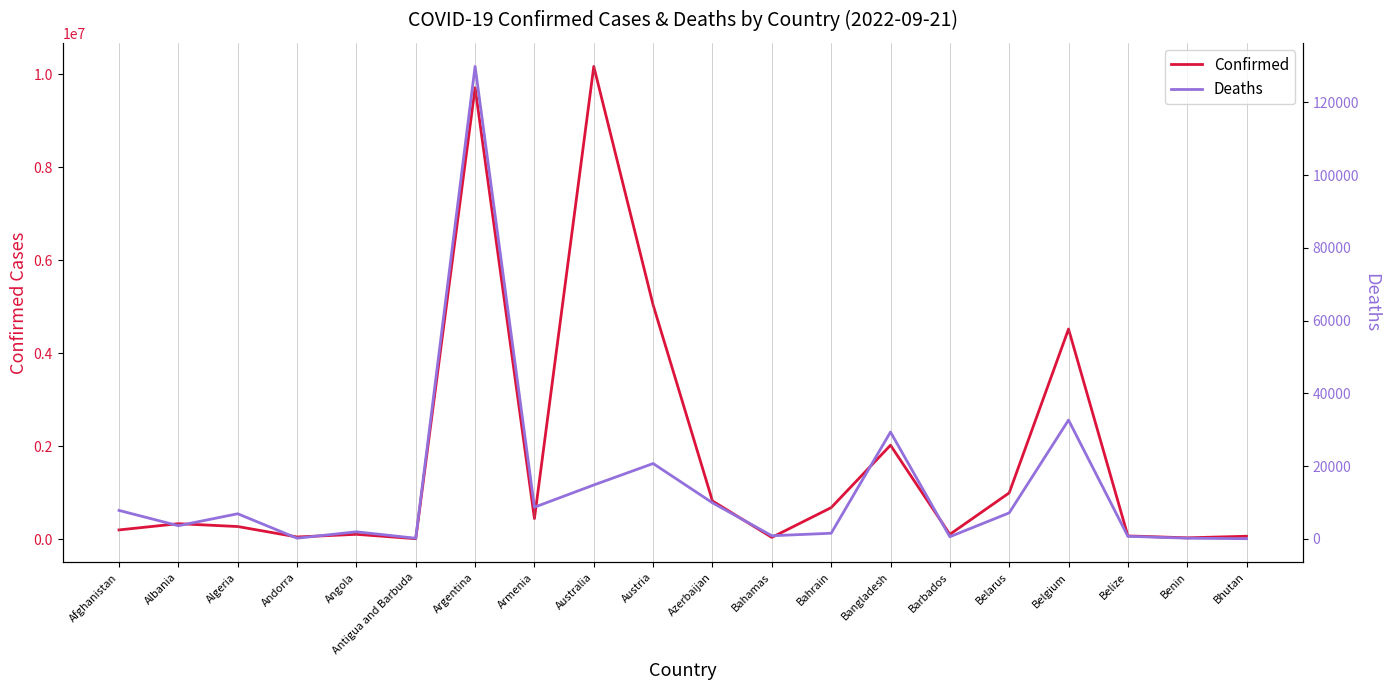

What is the label of the 7th point from the right?

Bangladesh